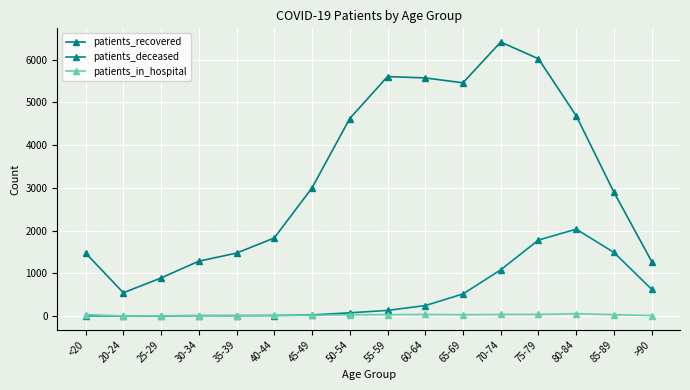

Between 25-29 and 50-54, which series saw the biggest shift?

patients_recovered